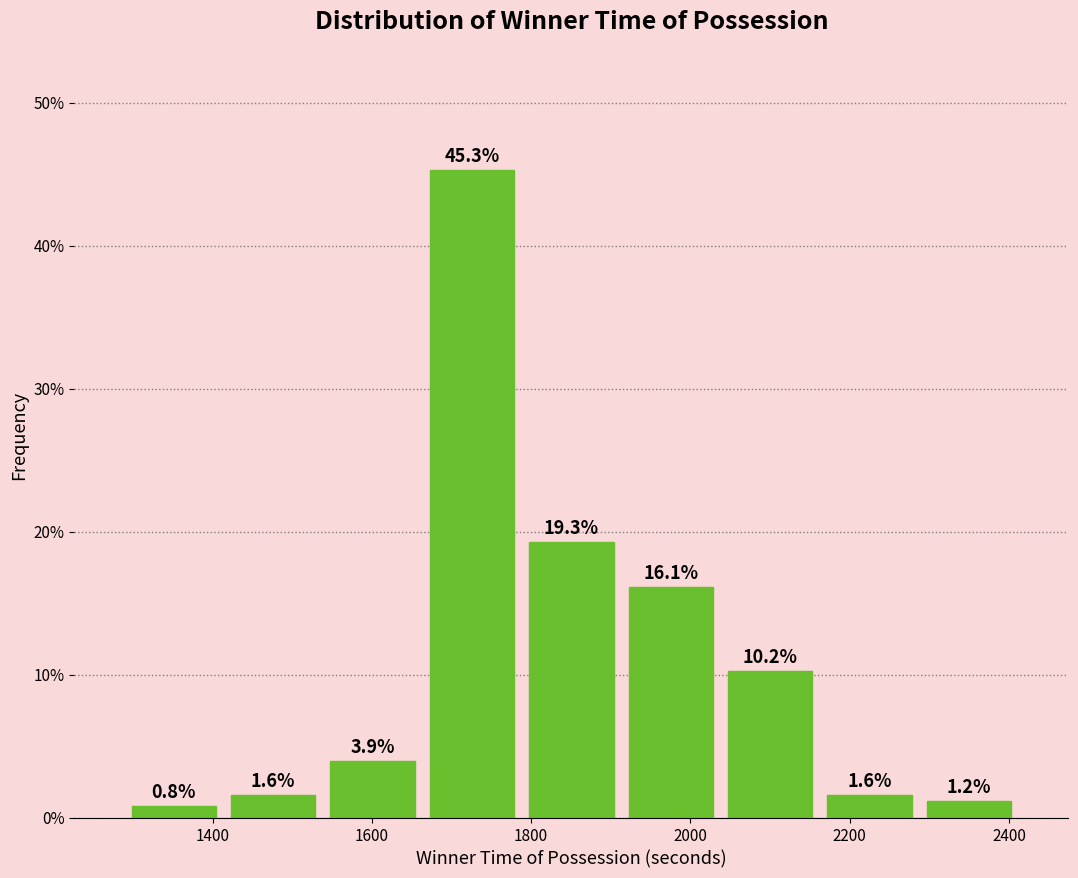

Which range on the x-axis has the tallest bar?

1660 to 1780